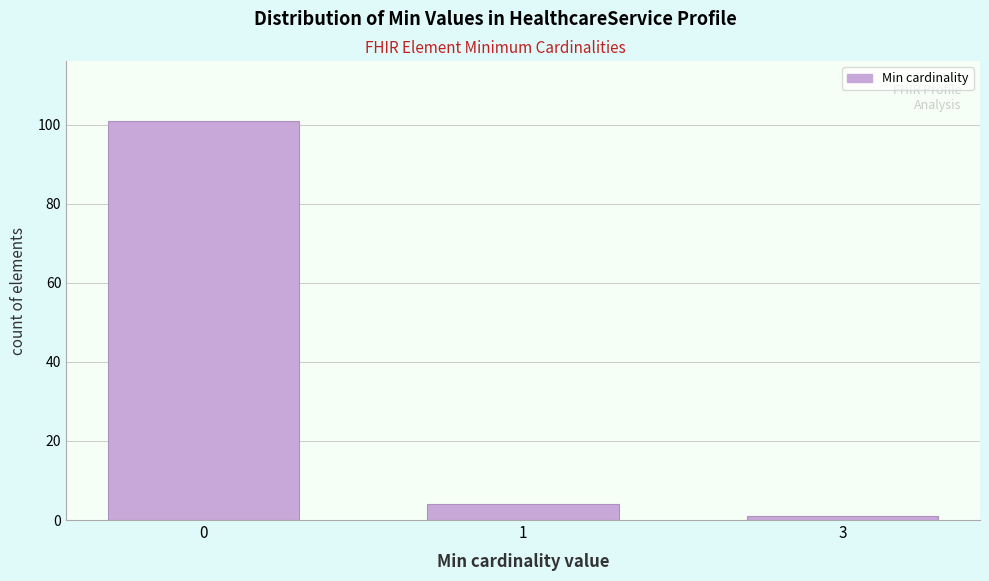

Reading left to right, list all the values displayed in this chart.

101	4	1